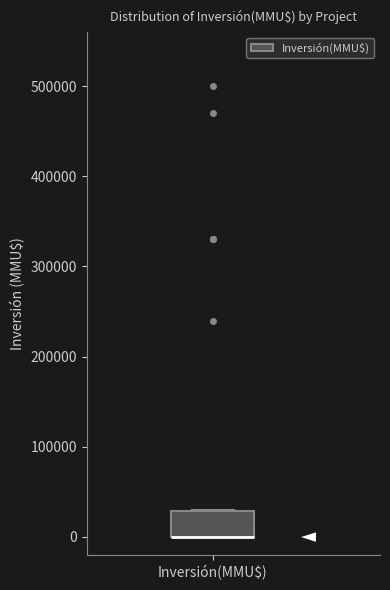

Transcribe this box plot: give where the median line is, the range the box spans, and where the two whiskers end, as read against the y-axis. The values are not printed on the chart, so give them approximately, as read against the axis.

median 0 (drawn on the box's lower edge), box 0 to 30000, whiskers 0 to 30000